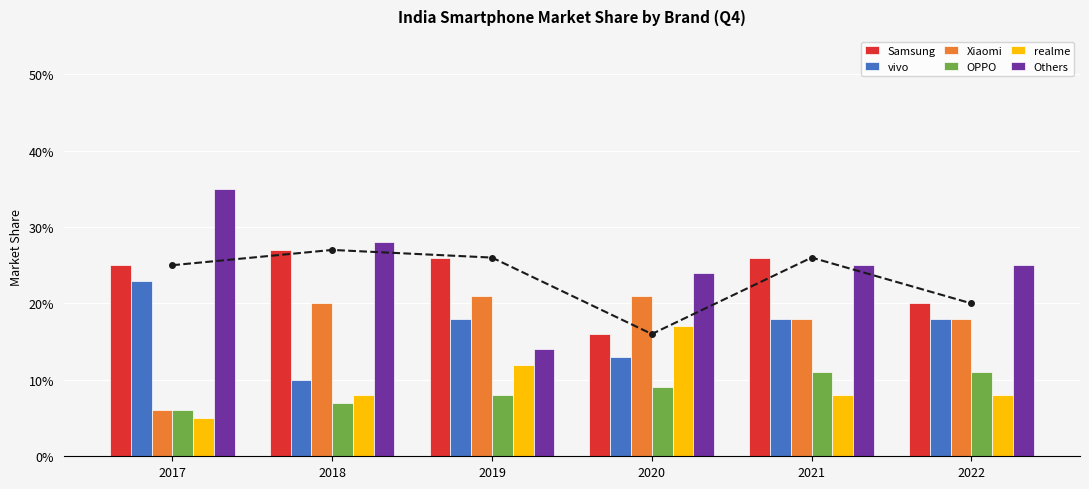

What are all the series names shown in the legend?

Samsung, vivo, Xiaomi, OPPO, realme, Others